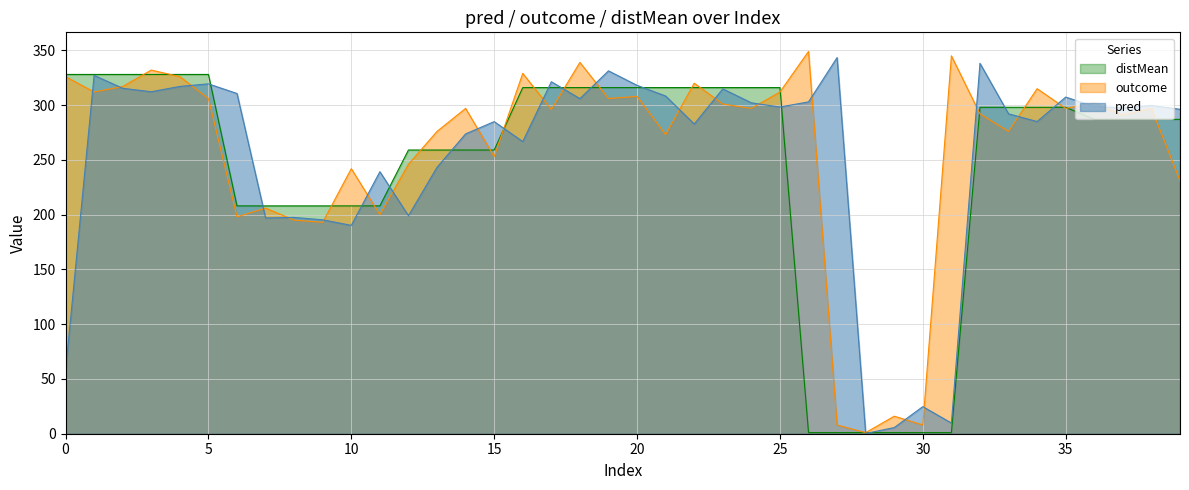

Which label corresponds to the smallest value in the chart?

28